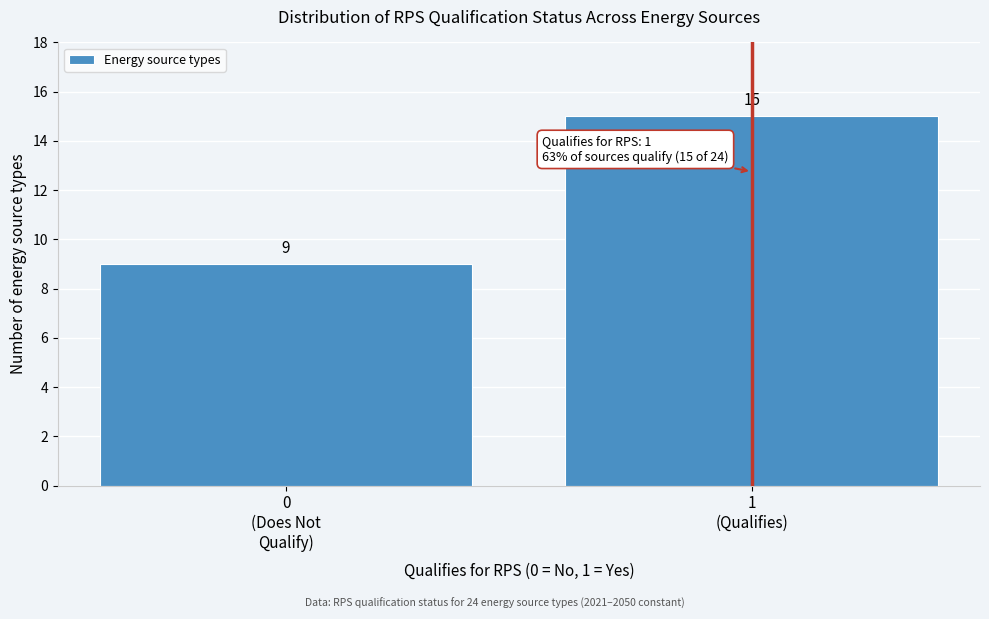

Reading left to right, transcribe all the data shown in this chart.

9	15